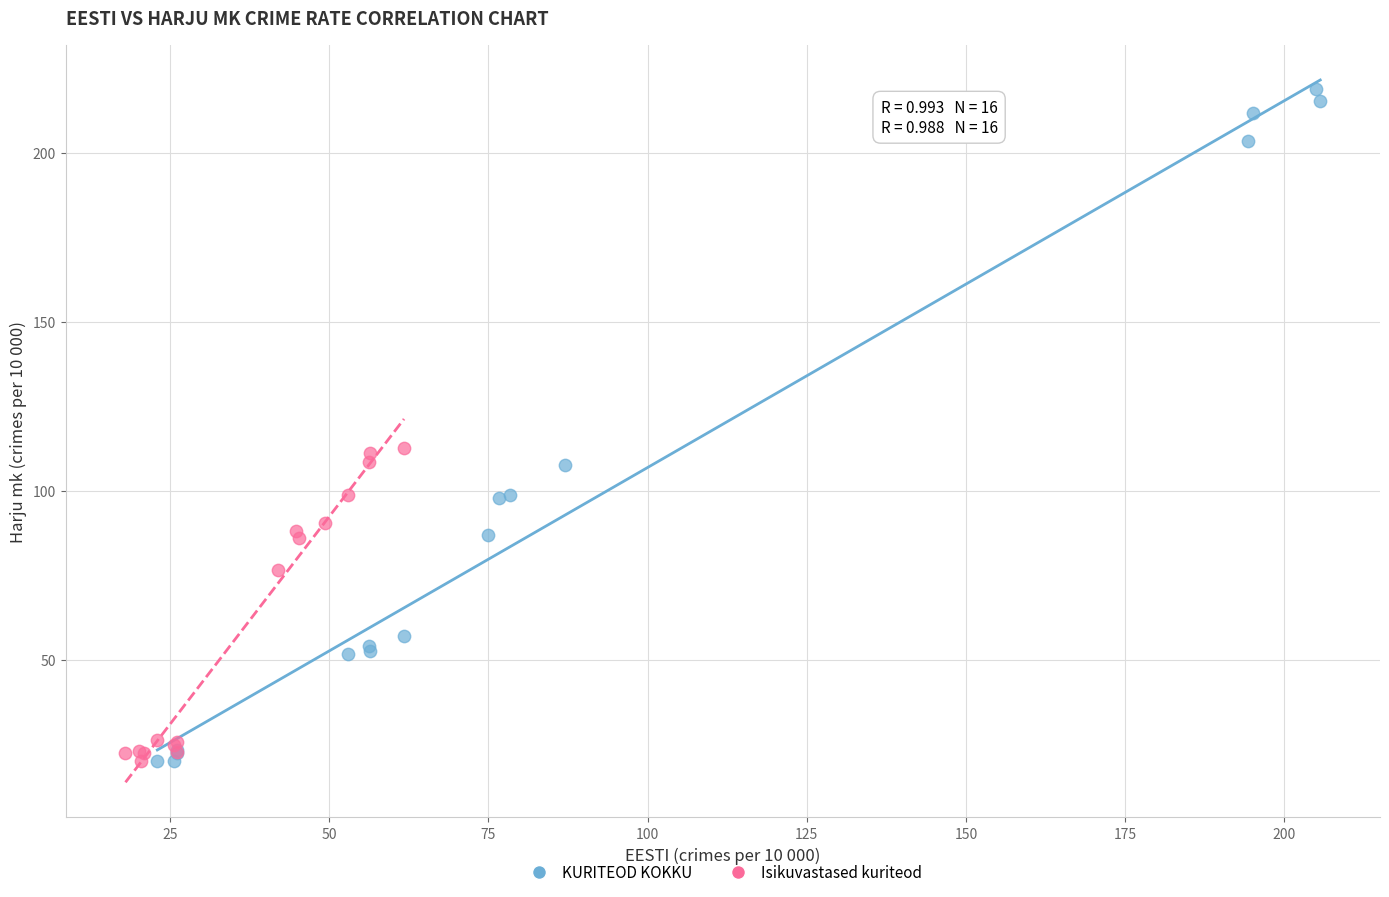

Which series contains the highest Y value?

KURITEOD KOKKU